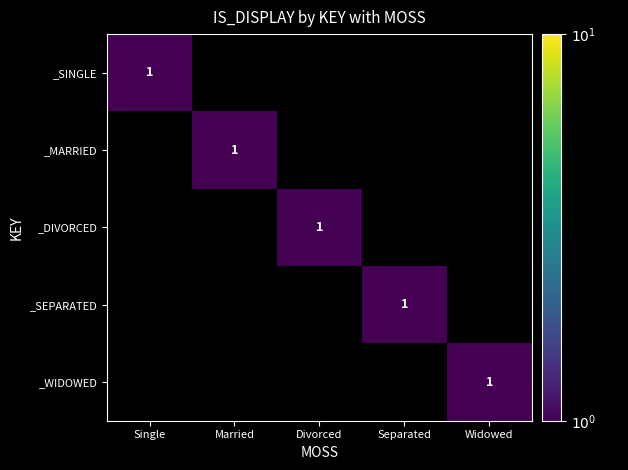

How many distinct data groups are displayed?

5